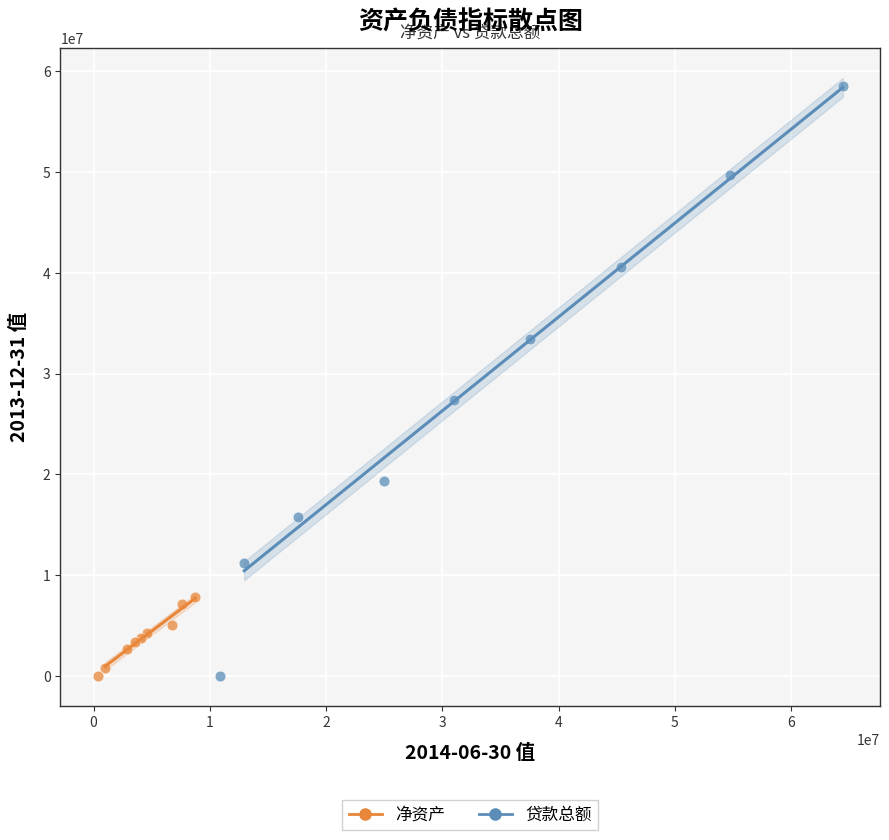

Which series reaches the maximum Y coordinate?

贷款总额